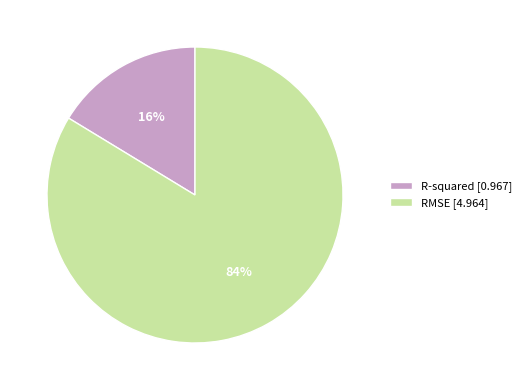

Between R-squared [0.967] and RMSE [4.964], which is larger?

RMSE [4.964]